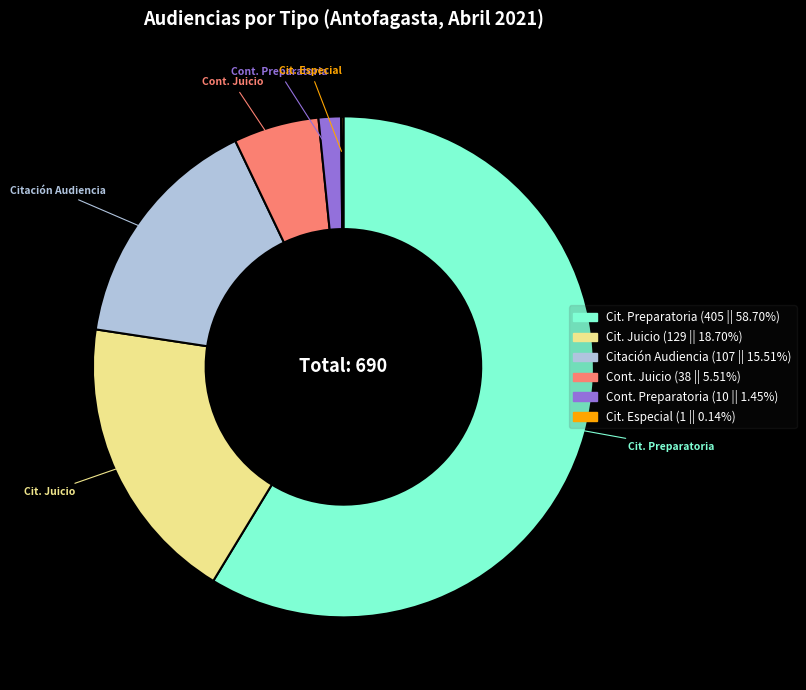

Is there any slice that represents more than half of the pie?

Yes